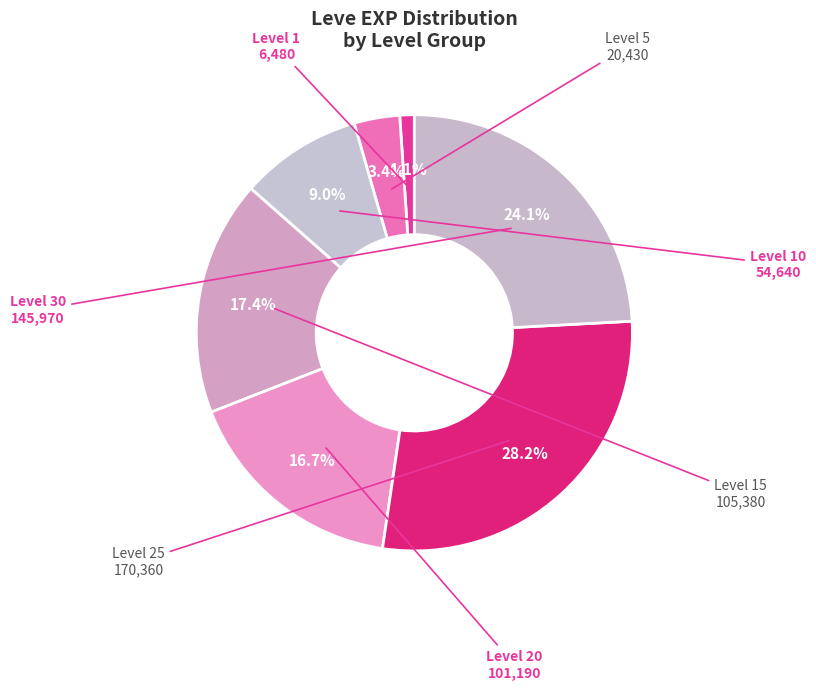

How many slices are in this pie chart?

7